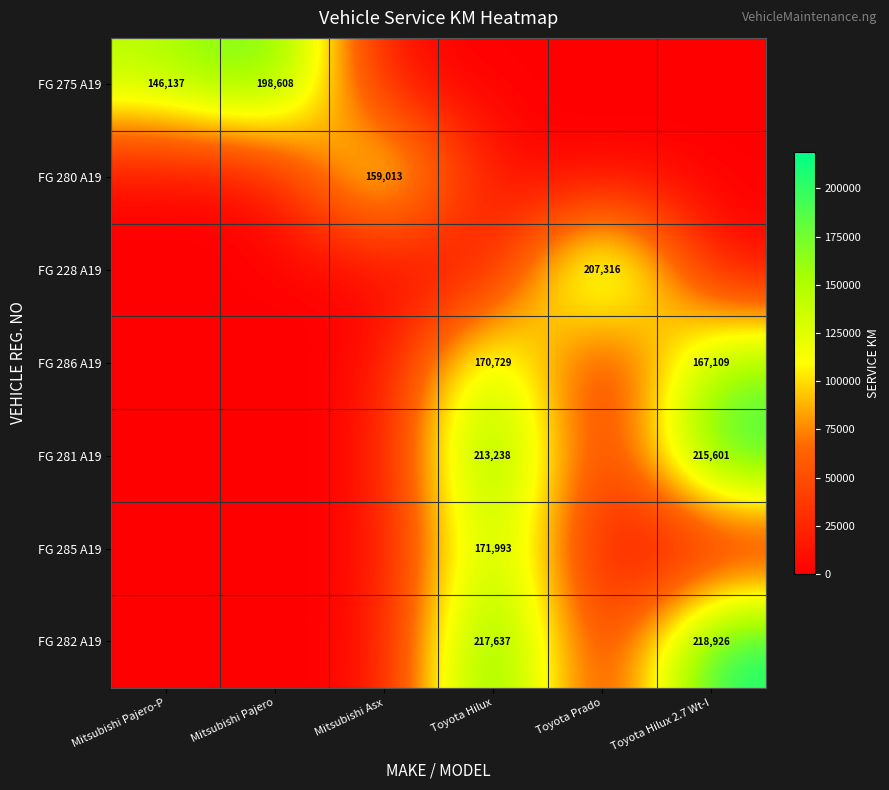

Is it true that FG 275 A19 equals 198608 at Mitsubishi Pajero?

True